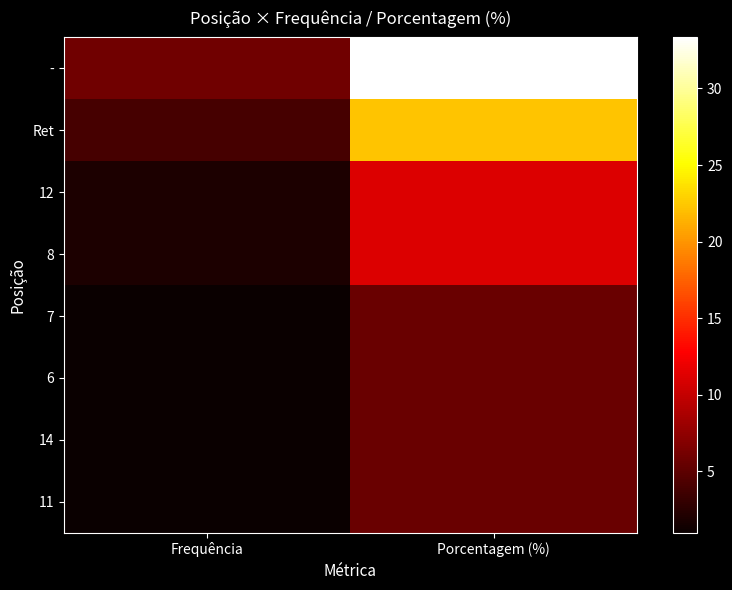

At which category is the sum across all series the highest?

Porcentagem (%)